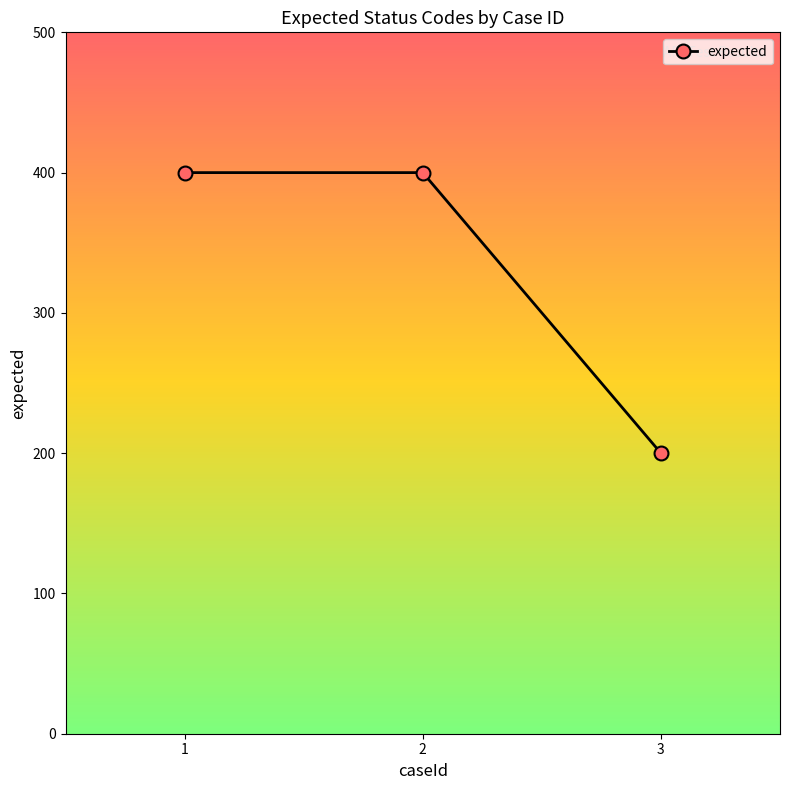

What is the change in value from 2 to 3?

-200